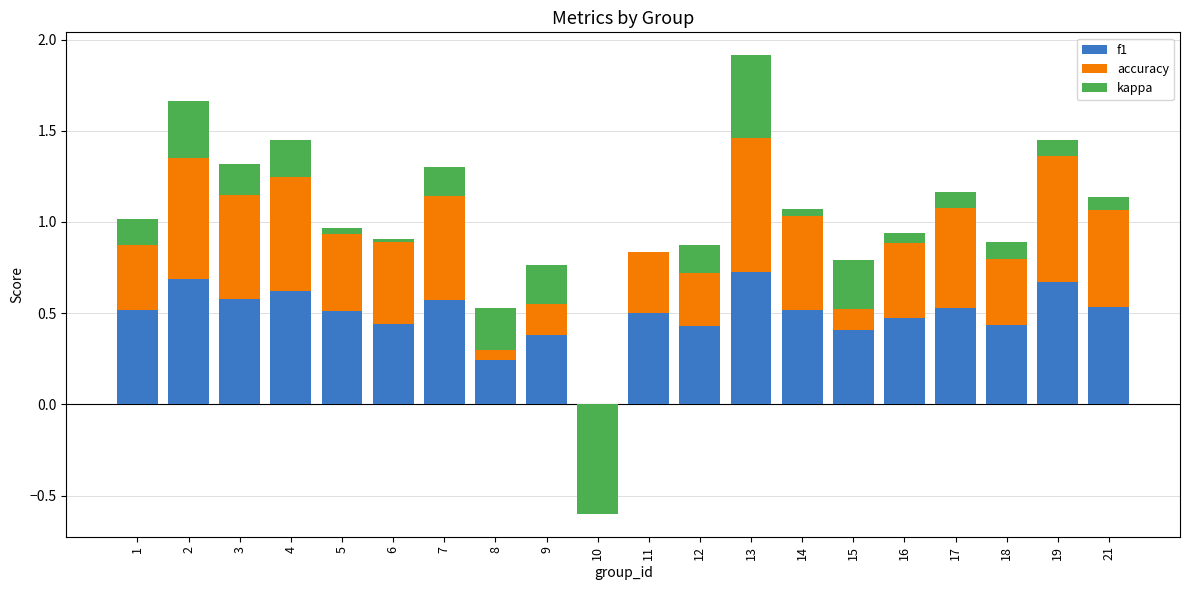

Reading left to right, what are all the values shown in this chart?

f1: 1=0.5	2=0.7	3=0.6	4=0.6	5=0.5	6=0.4	7=0.6	8=0.2	9=0.4	10=0.0	11=0.5	12=0.4	13=0.7	14=0.5	15=0.4	16=0.5	17=0.5	18=0.4	19=0.7	21=0.5
accuracy: 1=0.5	2=0.7	3=0.6	4=0.6	5=0.5	6=0.5	7=0.6	8=0.3	9=0.4	10=0.0	11=0.3	12=0.4	13=0.7	14=0.5	15=0.4	16=0.5	17=0.5	18=0.5	19=0.7	21=0.5
kappa: 1=-0.1	2=0.3	3=0.2	4=0.2	5=-0.0	6=0.0	7=0.2	8=-0.2	9=-0.2	10=-0.6	11=0.0	12=-0.2	13=0.5	14=0.0	15=-0.3	16=-0.1	17=0.1	18=-0.1	19=0.1	21=0.1